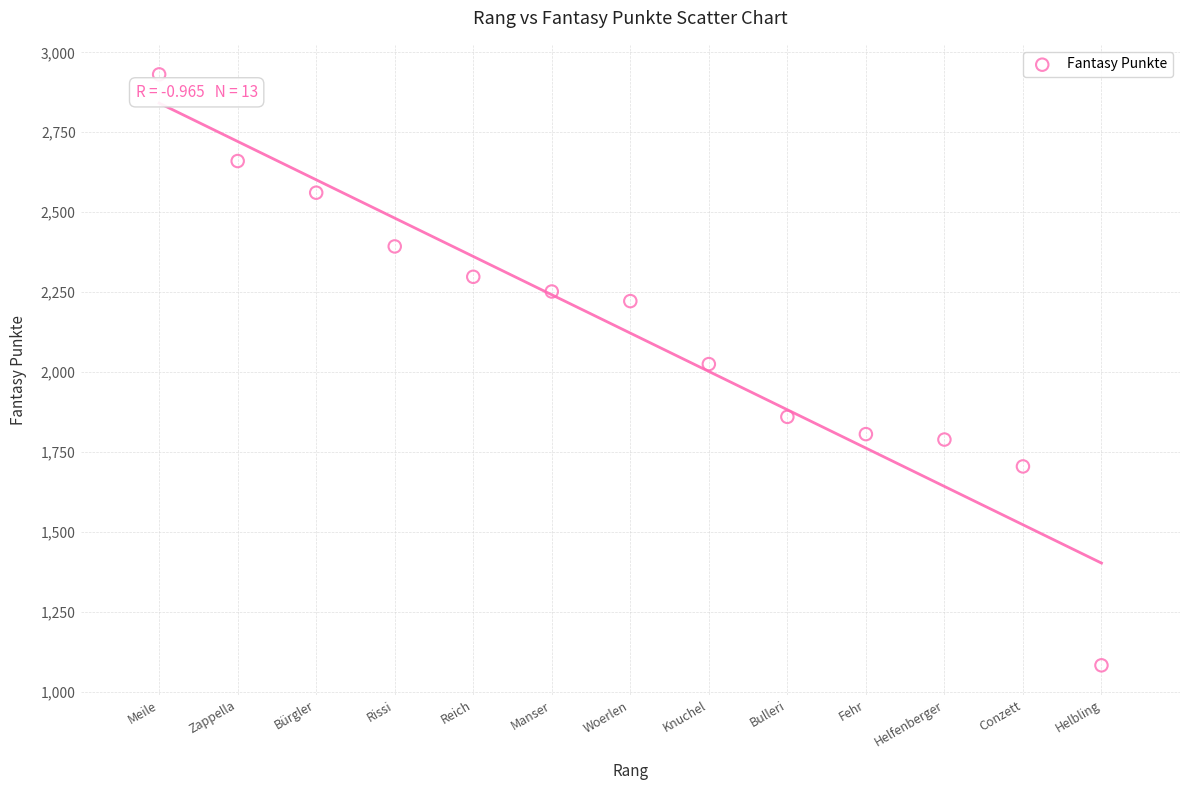

What is the range of Y values (max minus min)?

1848